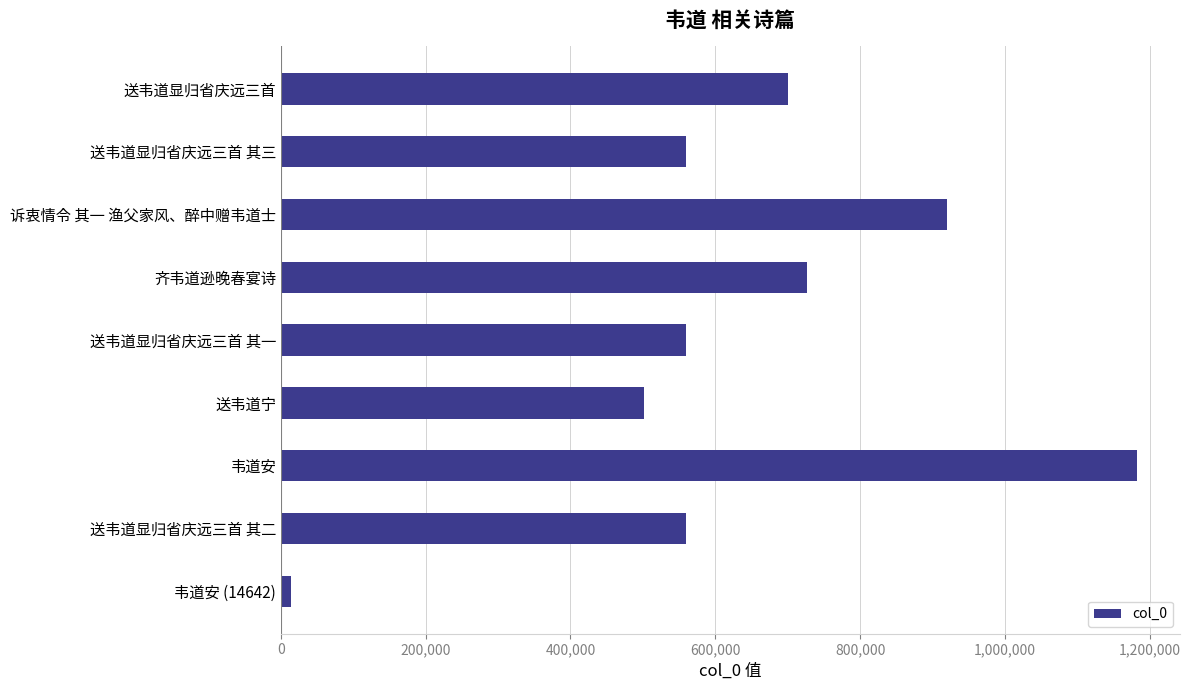

What is the difference between the maximum and minimum values?

1168039